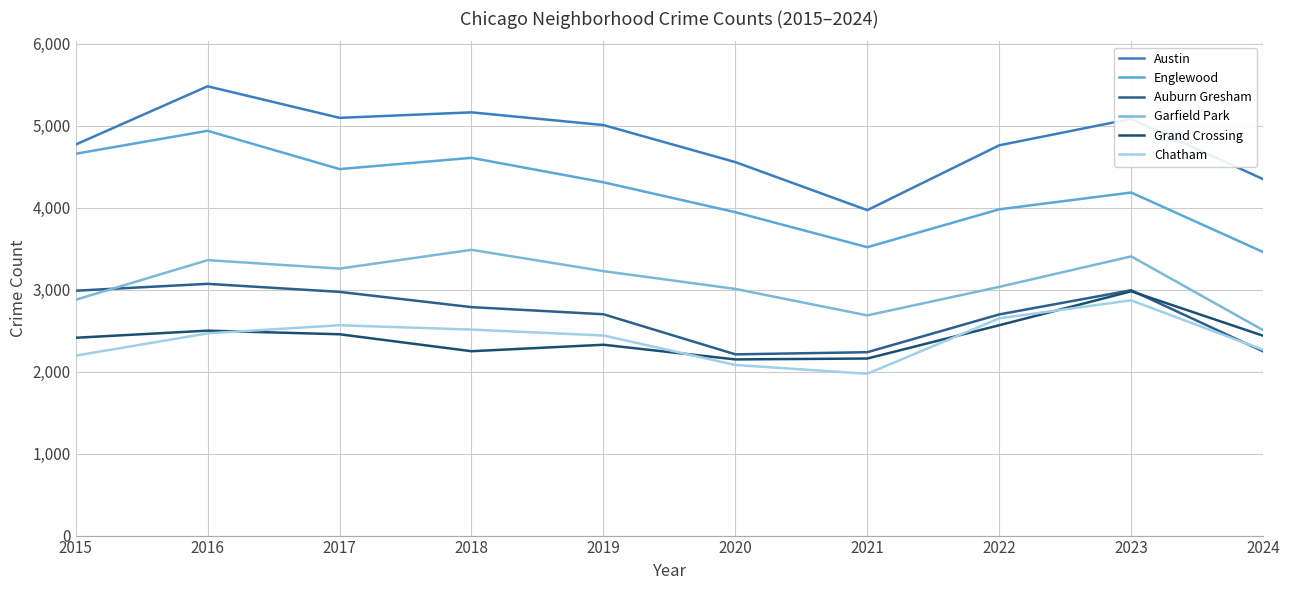

At how many categories does at least one series exceed 4180?

9